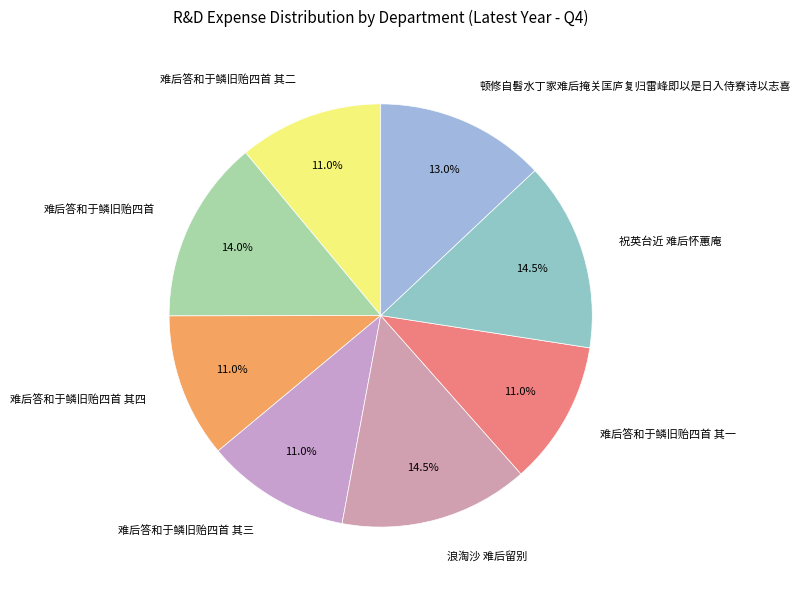

Combined, what portion of the pie is 难后答和于鳞旧贻四首 其一 and 难后答和于鳞旧贻四首 其二?

22.0%